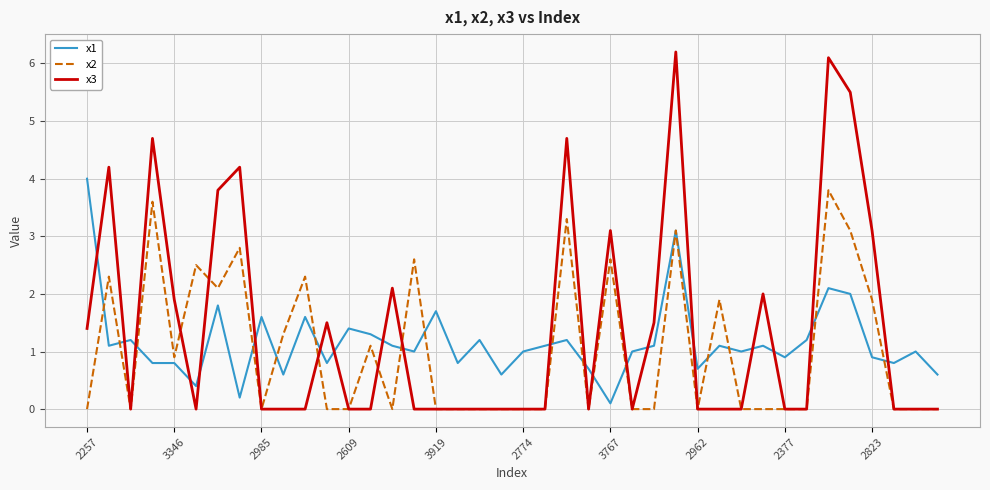

Does the chart have visible grid lines?

Yes